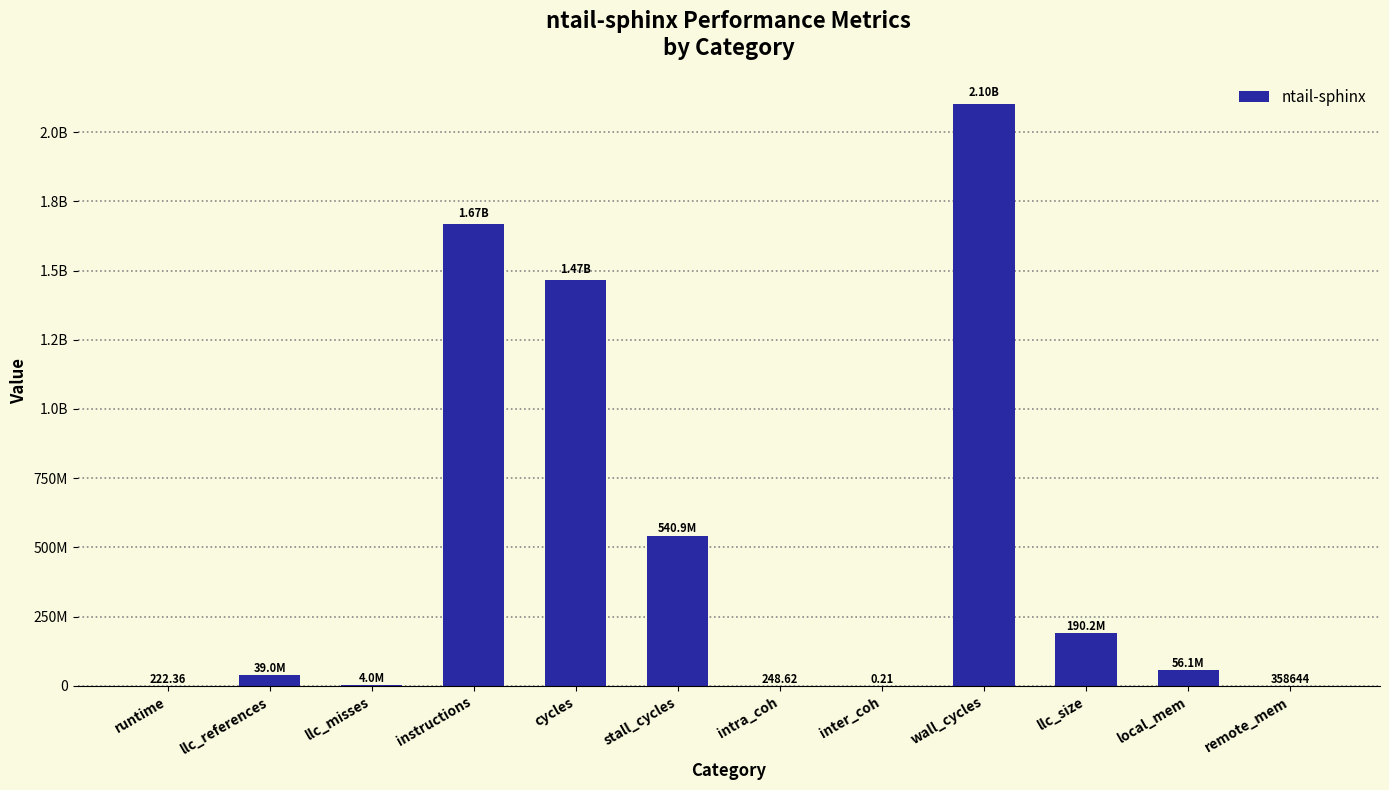

Are the bars horizontal?

No